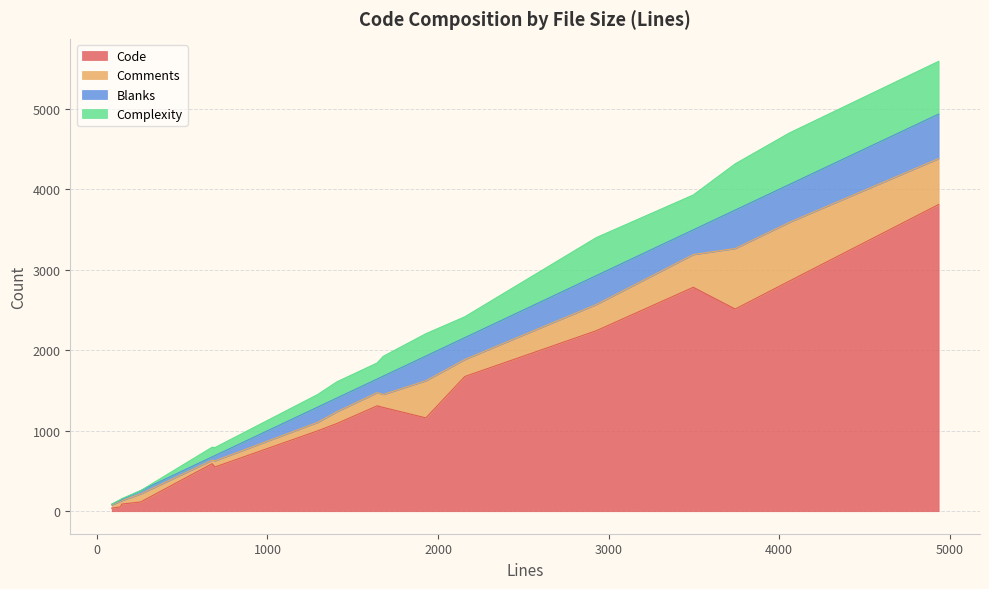

Where is the first local maximum for Complexity?

4062